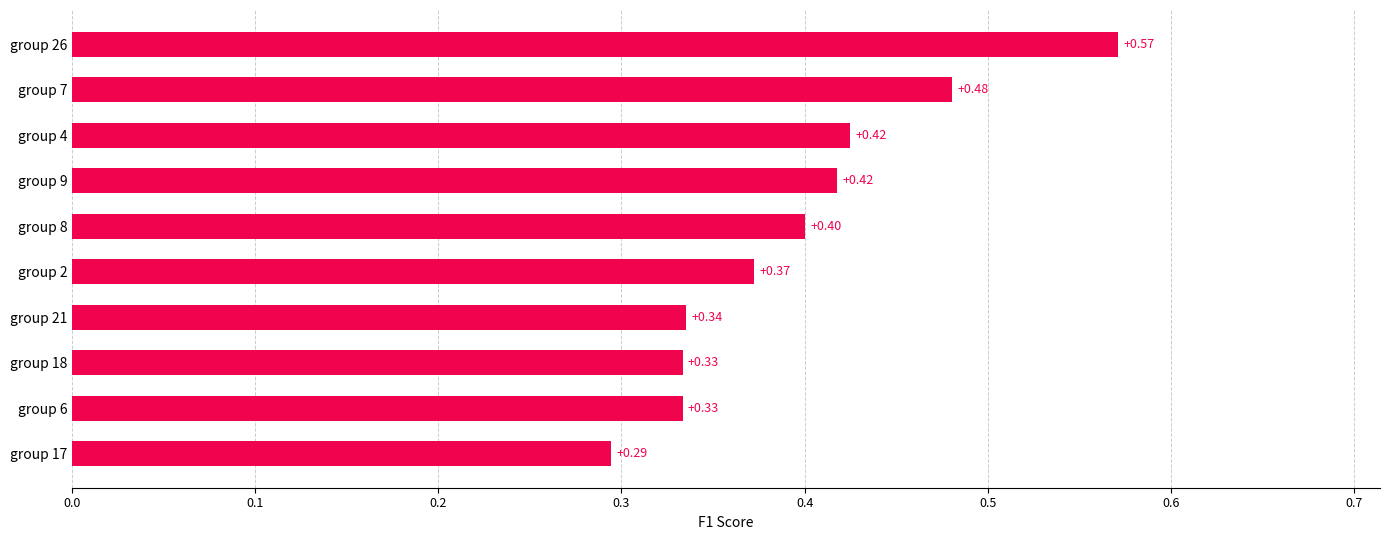

What is the change in value from group 6 to group 26?

+0.2